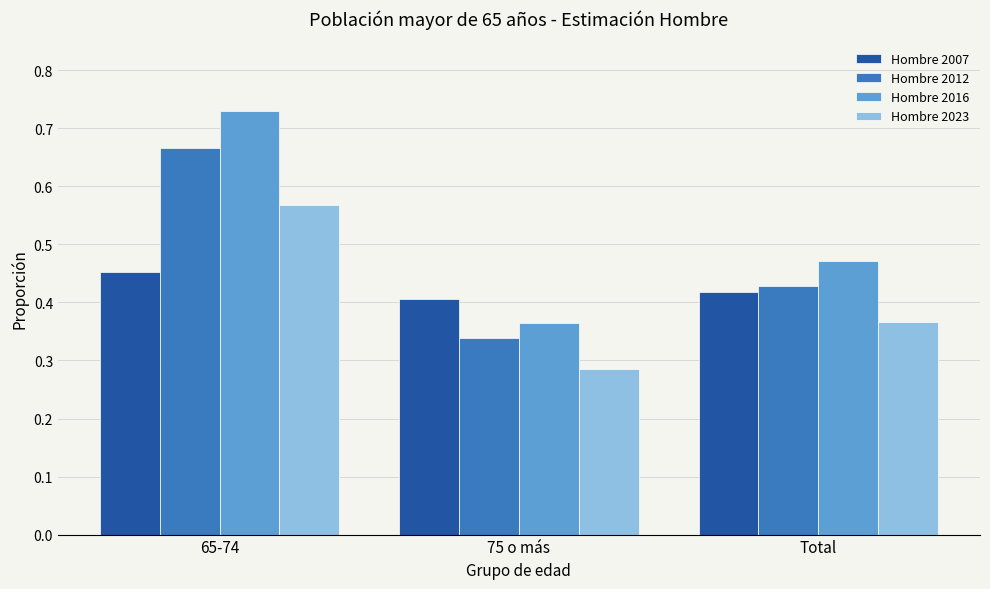

What is the difference between the highest and lowest values at Total?

0.1